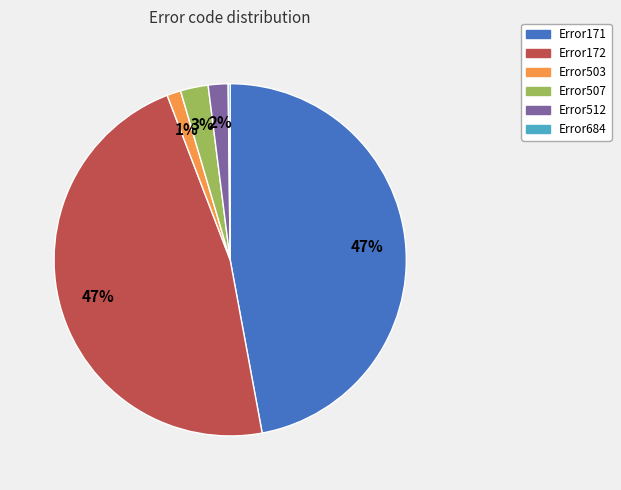

To the nearest percent, what is the average slice percentage?

17%